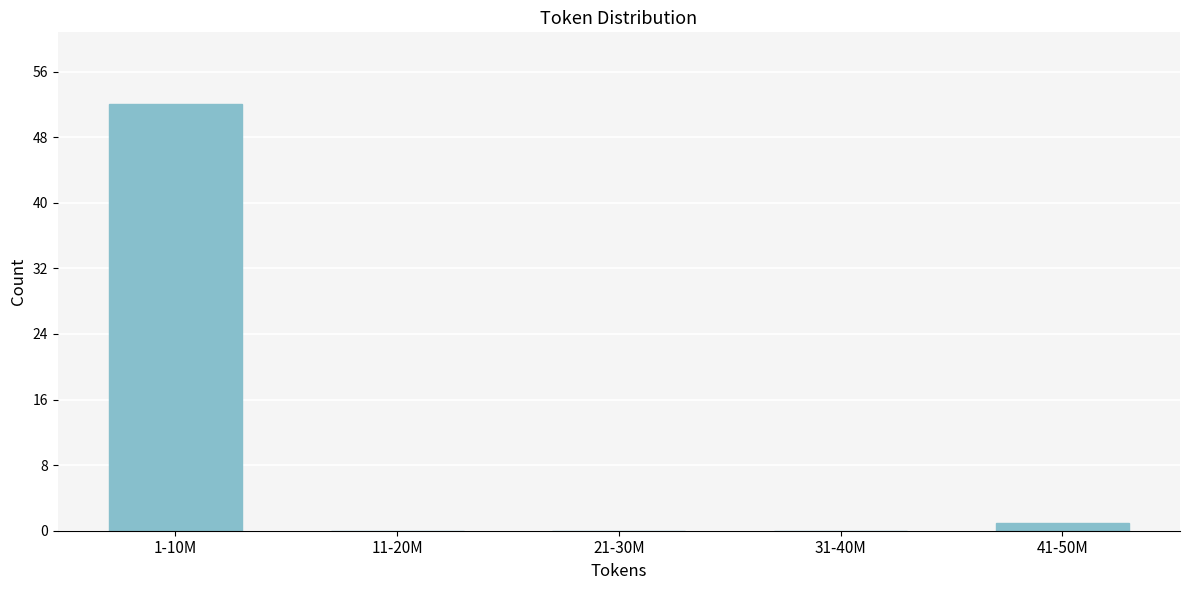

Reading left to right, transcribe all the data shown in this chart.

1-10M=52	11-20M=0	21-30M=0	31-40M=0	41-50M=1